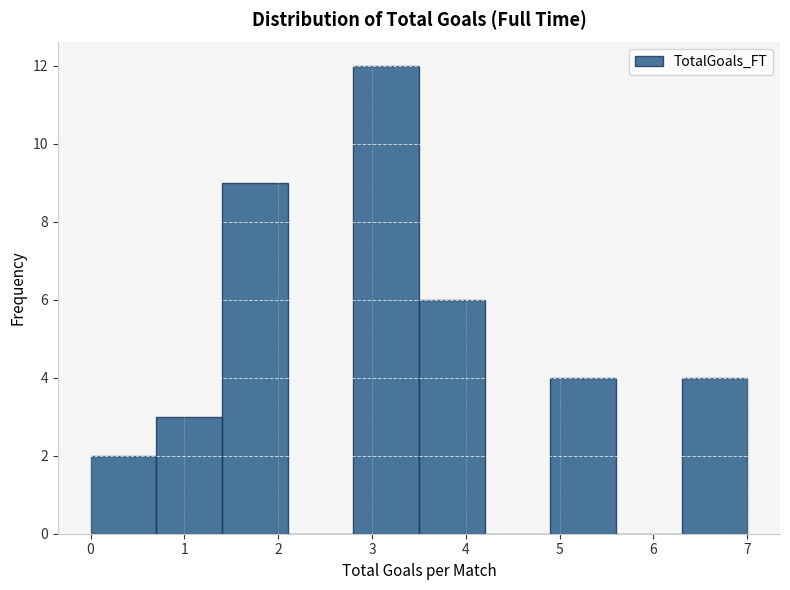

Over which range of the x-axis is the bar tallest?

2.8 to 3.5